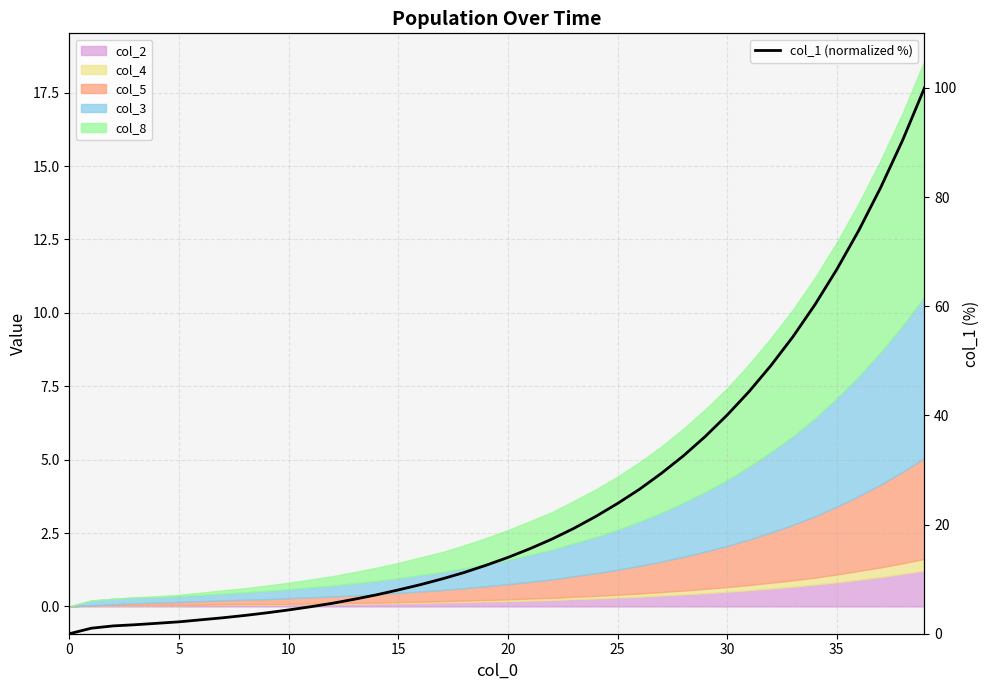

Is it true that the value at 39 is 100.0?

True